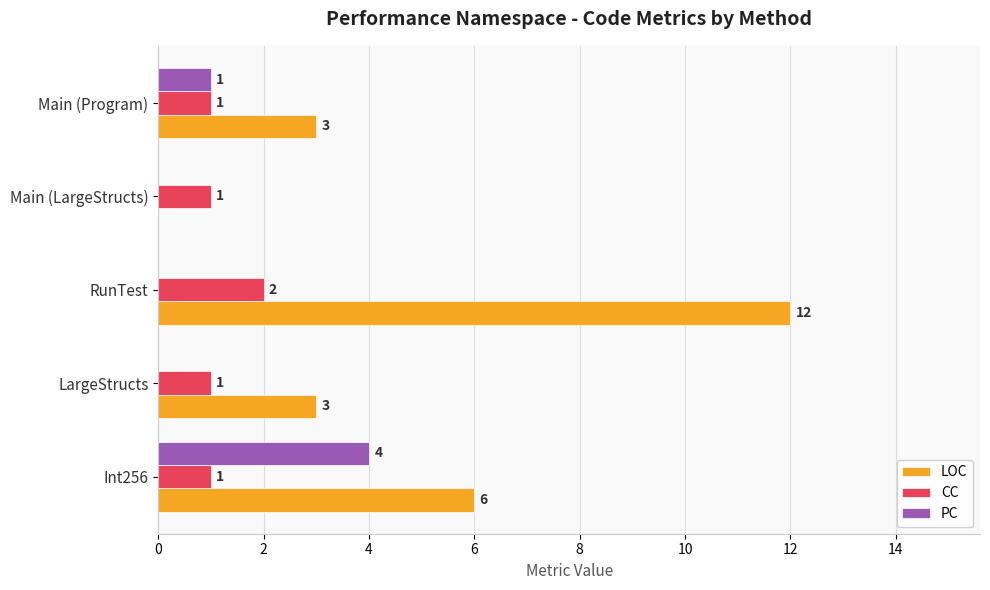

Which series has the largest total across all categories?

LOC